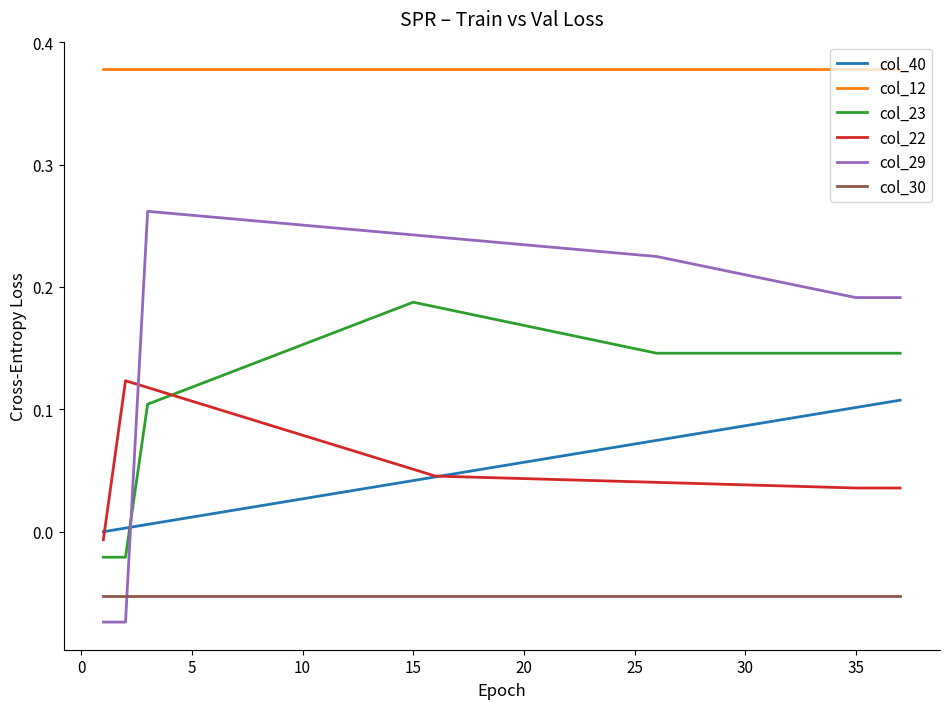

Which series has the largest range (max minus min)?

col_29